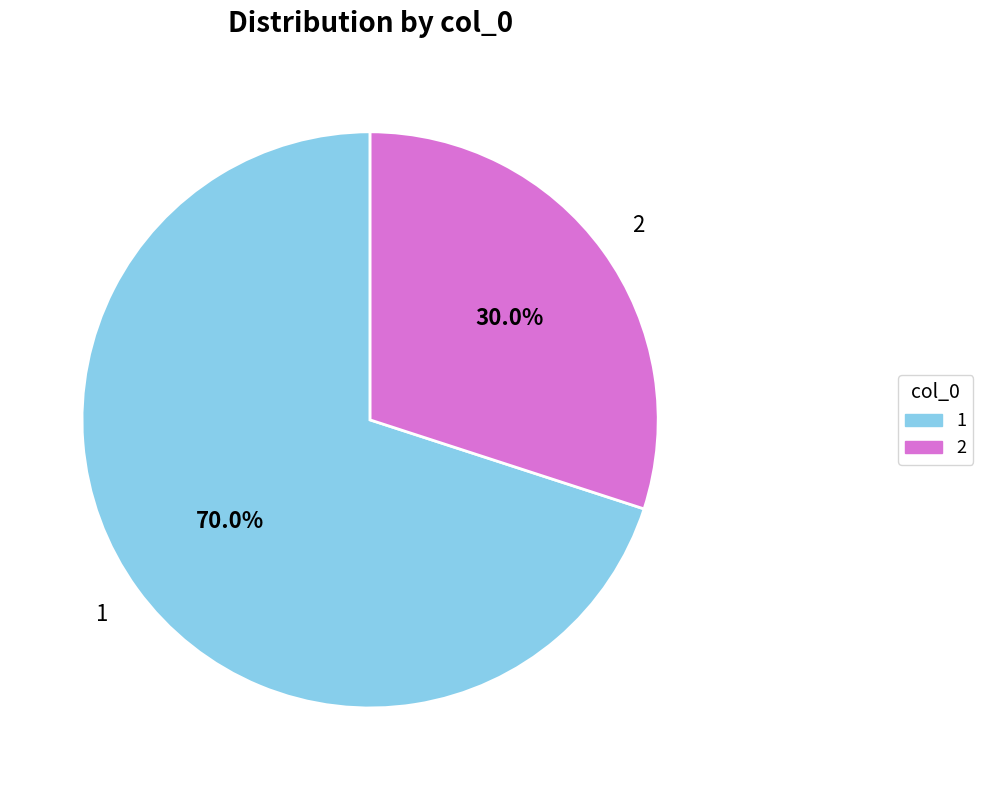

Is there any slice that represents more than half of the pie?

Yes